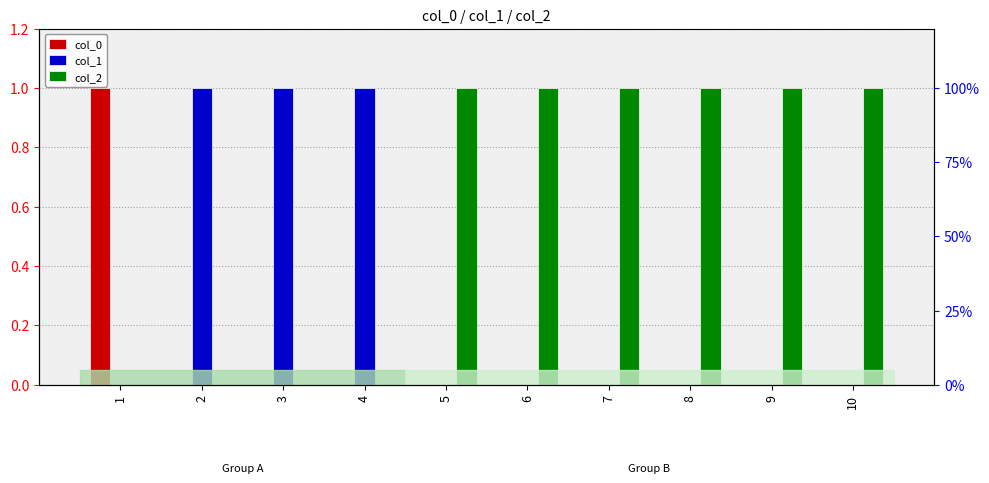

Between 3 and 8, which series saw the biggest shift?

col_1